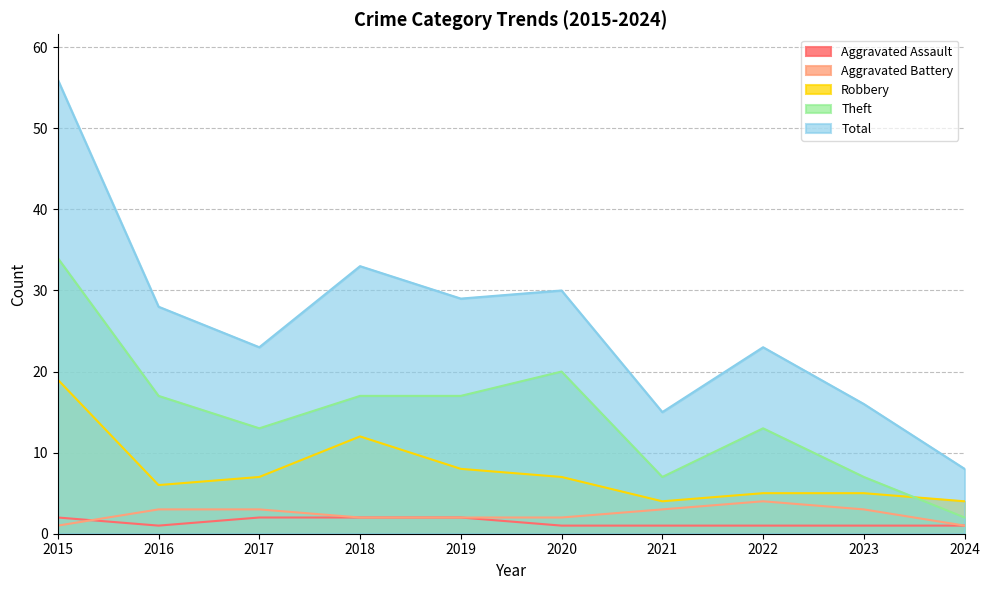

Reading right to left, transcribe all the data shown in this chart.

Aggravated Assault: 2024=1	2023=1	2022=1	2021=1	2020=1	2019=2	2018=2	2017=2	2016=1	2015=2
Aggravated Battery: 2024=1	2023=3	2022=4	2021=3	2020=2	2019=2	2018=2	2017=3	2016=3	2015=1
Robbery: 2024=4	2023=5	2022=5	2021=4	2020=7	2019=8	2018=12	2017=7	2016=6	2015=19
Theft: 2024=2	2023=7	2022=13	2021=7	2020=20	2019=17	2018=17	2017=13	2016=17	2015=34
Total: 2024=8	2023=16	2022=23	2021=15	2020=30	2019=29	2018=33	2017=23	2016=28	2015=56